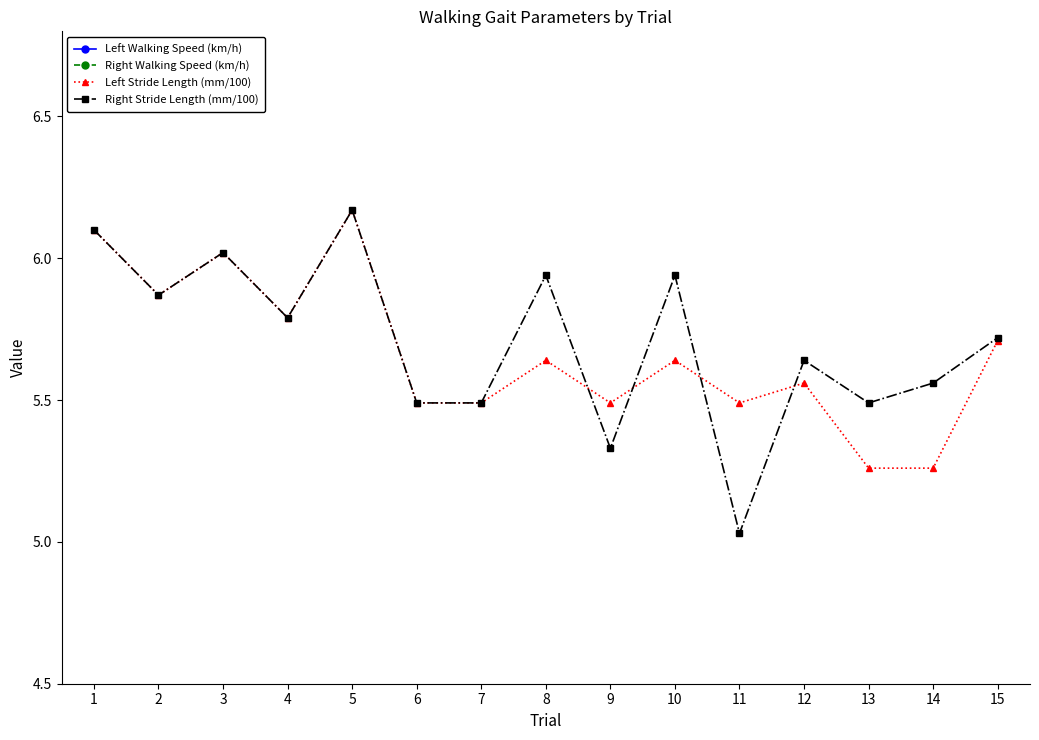

What is the greatest value displayed?

6.2